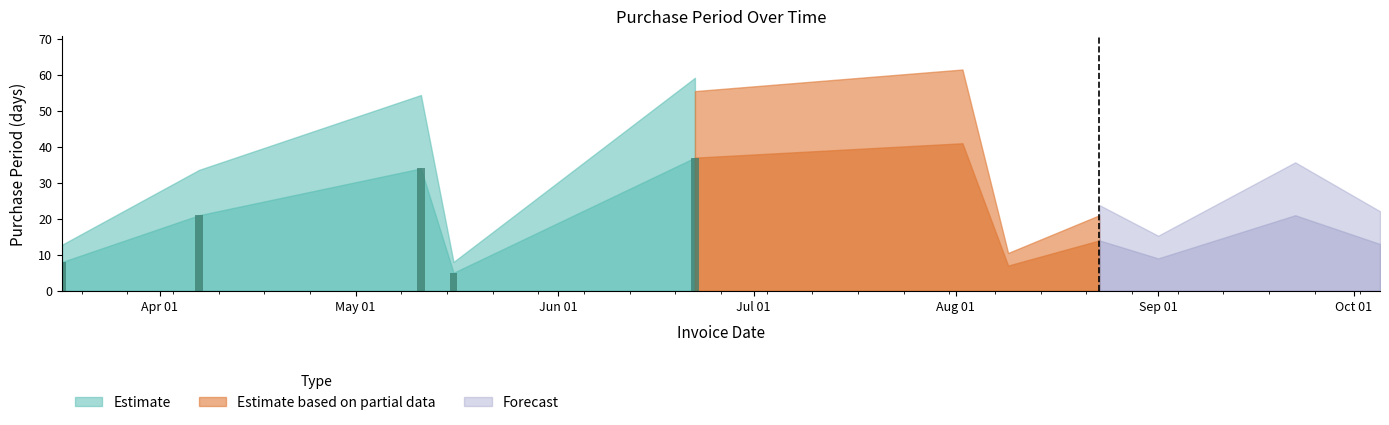

Reading left to right, extract all data points from this chart.

8	21	34	5	37